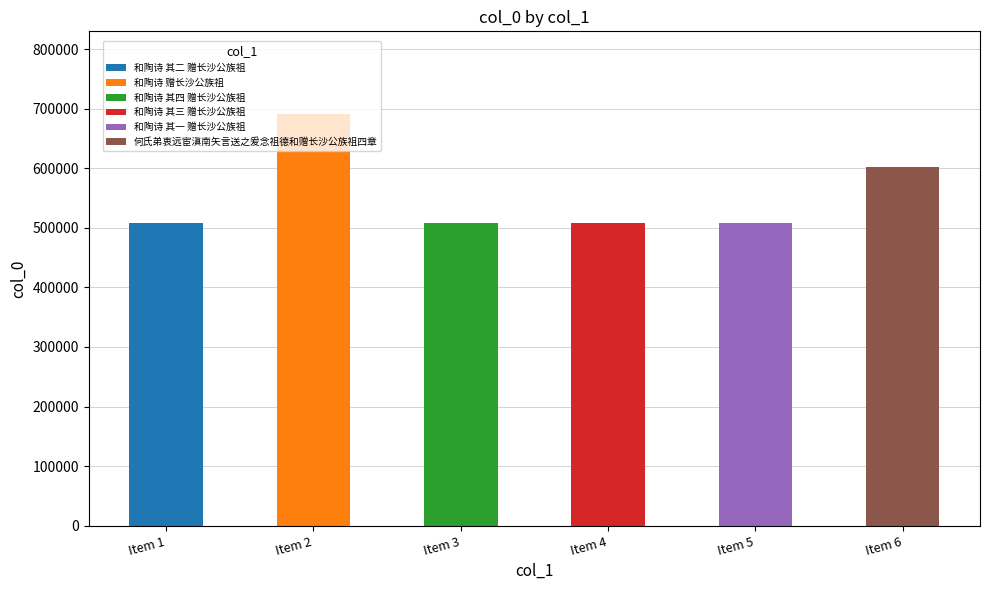

True or false: the data shows 508296 at 和陶诗 其二 赠长沙公族祖.

True